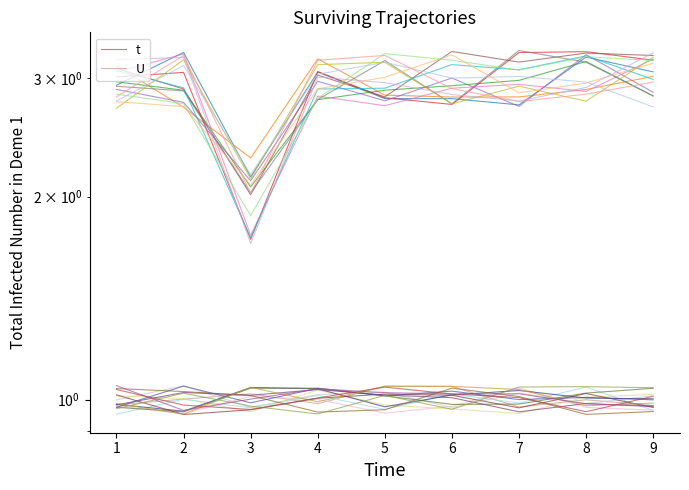

Which series has the largest total across all categories?

t